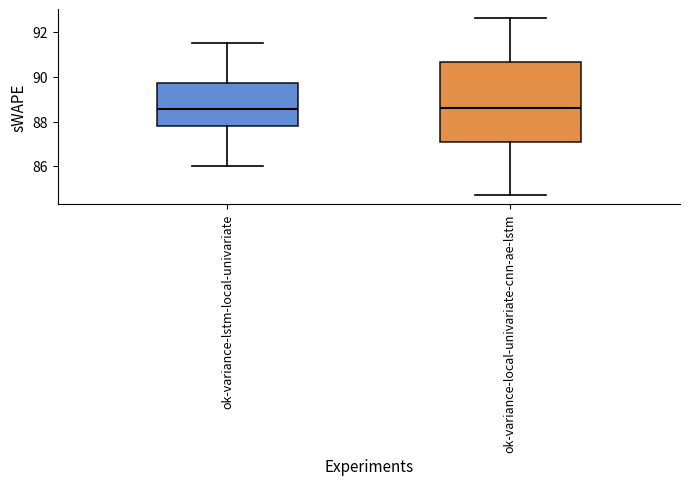

Where does the median line of the box for ok-variance-local-univariate-cnn-ae-lstm sit on the y-axis? The values are not printed on the chart, so give them approximately, as read against the axis.

88.6